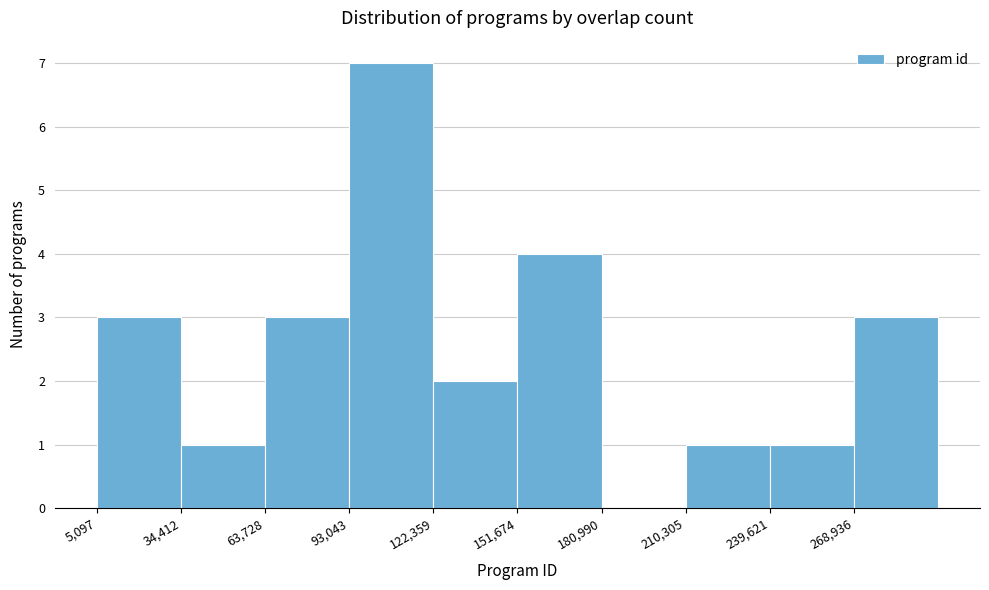

Reading left to right, list every bar in this chart as the range it spans on the x-axis followed by its height. Neither the bar edges nor the heights are printed on the chart, so give them approximately, as read against the axes.

5000 to 35000: 3
35000 to 65000: 1
65000 to 95000: 3
95000 to 120000: 7
120000 to 150000: 2
150000 to 180000: 4
180000 to 210000: 0
210000 to 240000: 1
240000 to 270000: 1
270000 to 300000: 3